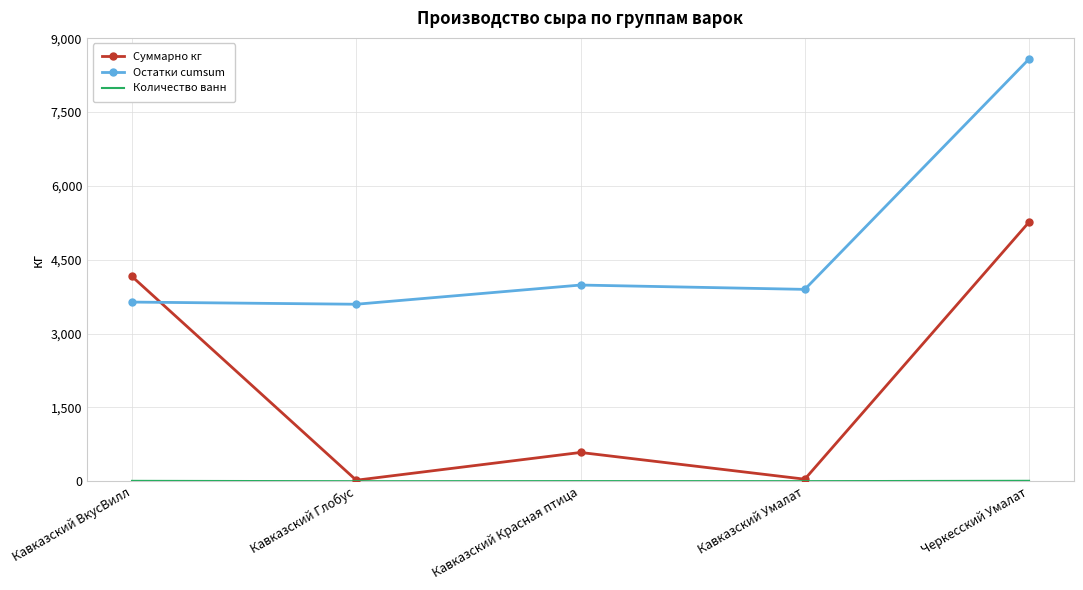

Which series has the largest total across all categories?

Остатки cumsum